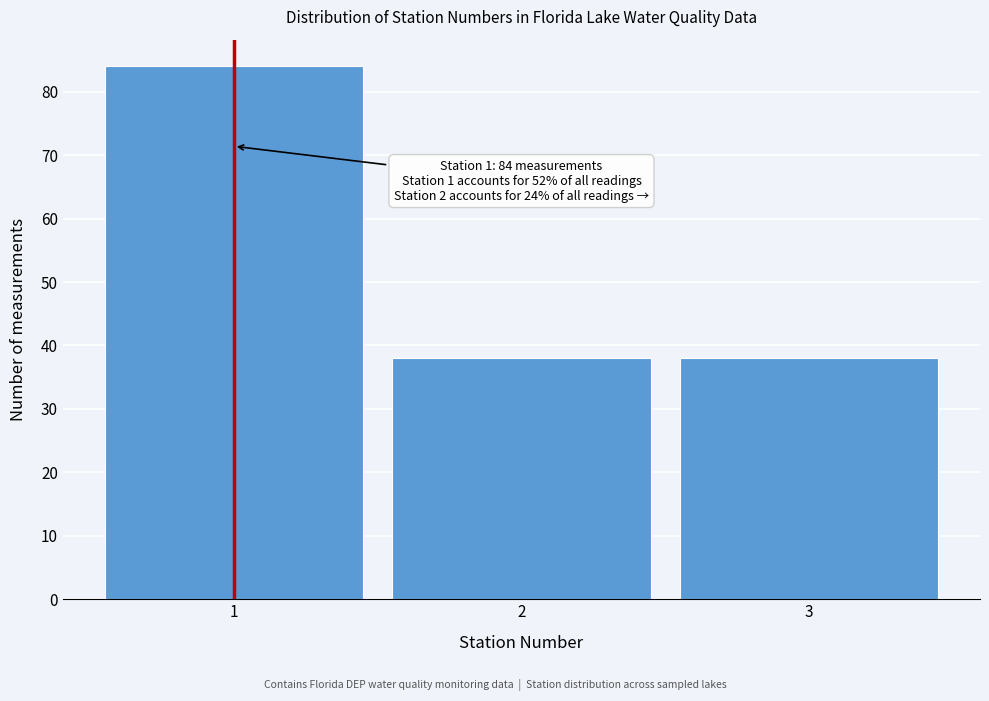

Over which range of the x-axis is the bar tallest?

0.5 to 1.5